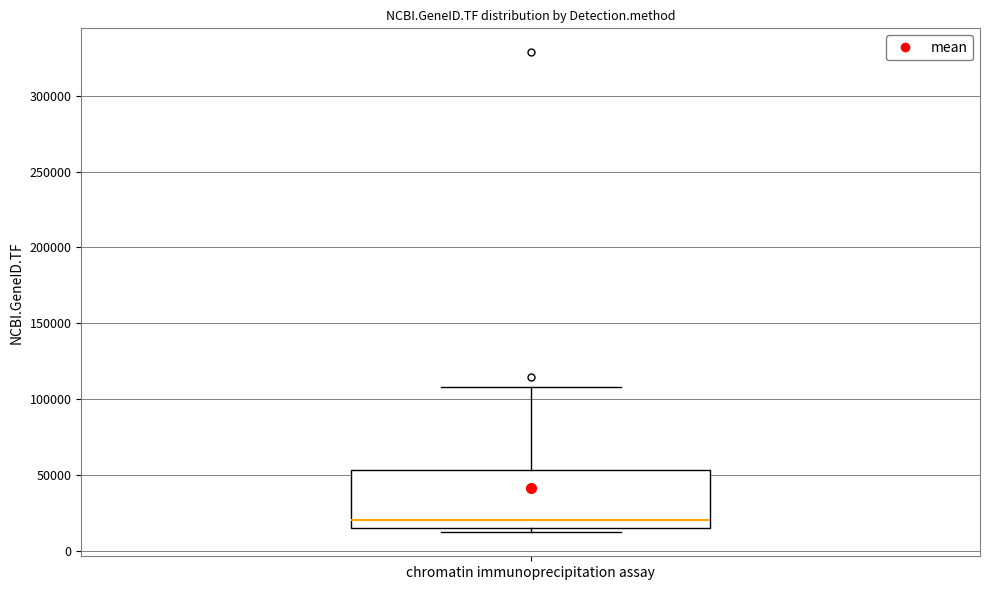

Where does the median line of the box for chromatin immunoprecipitation assay sit on the y-axis? The values are not printed on the chart, so give them approximately, as read against the axis.

20000